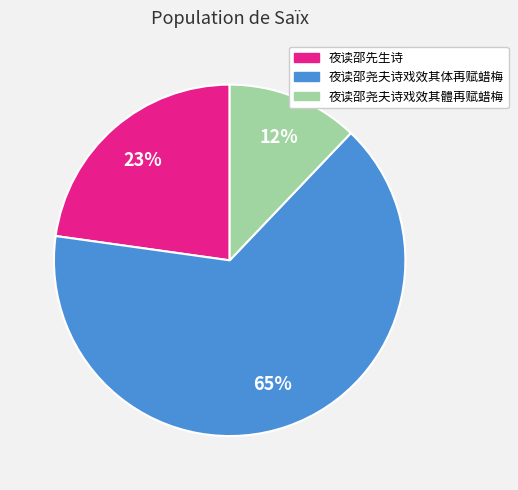

How many segments does this pie chart have?

3